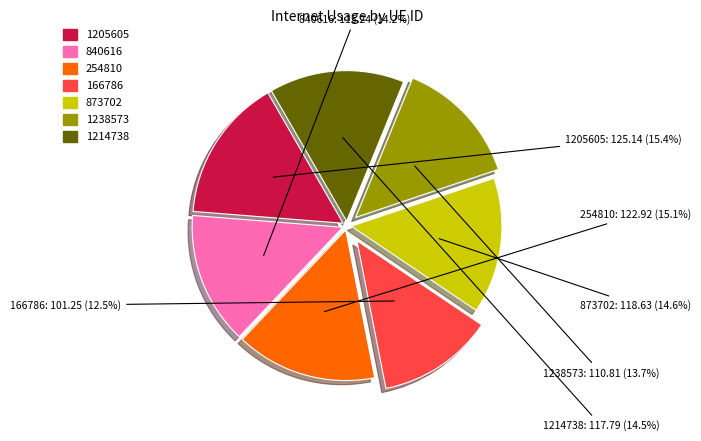

To the nearest percent, what is the difference between the 1205605 and 840616 slice percentages?

1%